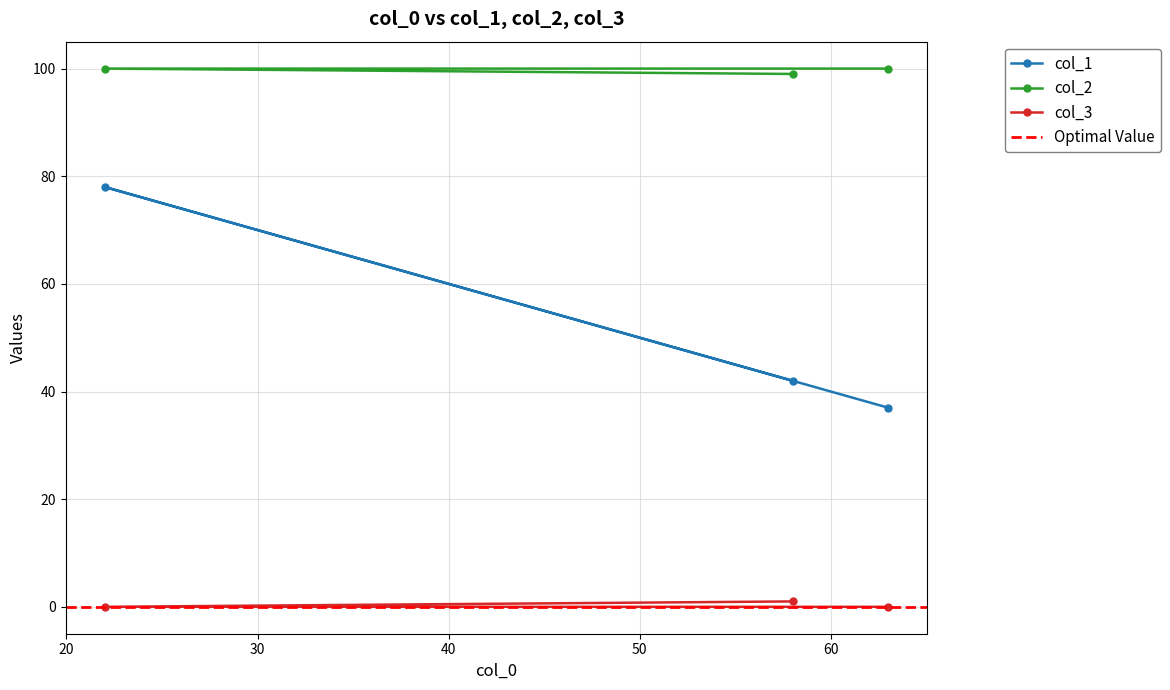

What is the total value across all series at 63?

137